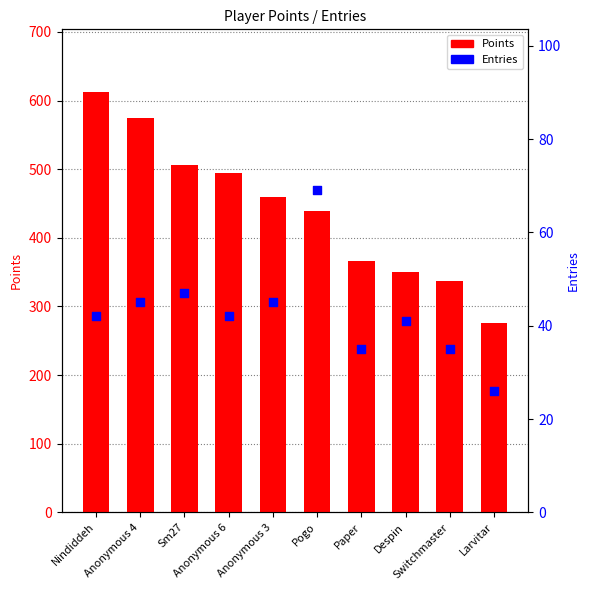

Which series reaches the minimum Y coordinate?

Entries